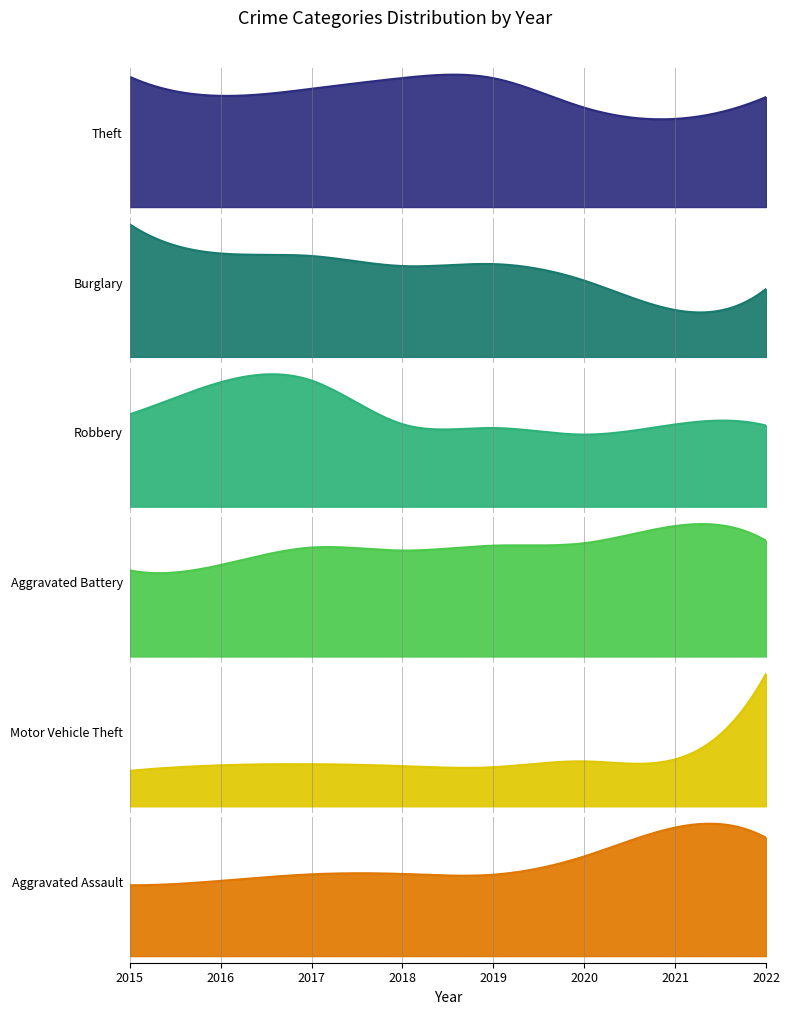

Where does the Robbery series first go above 301?

2015